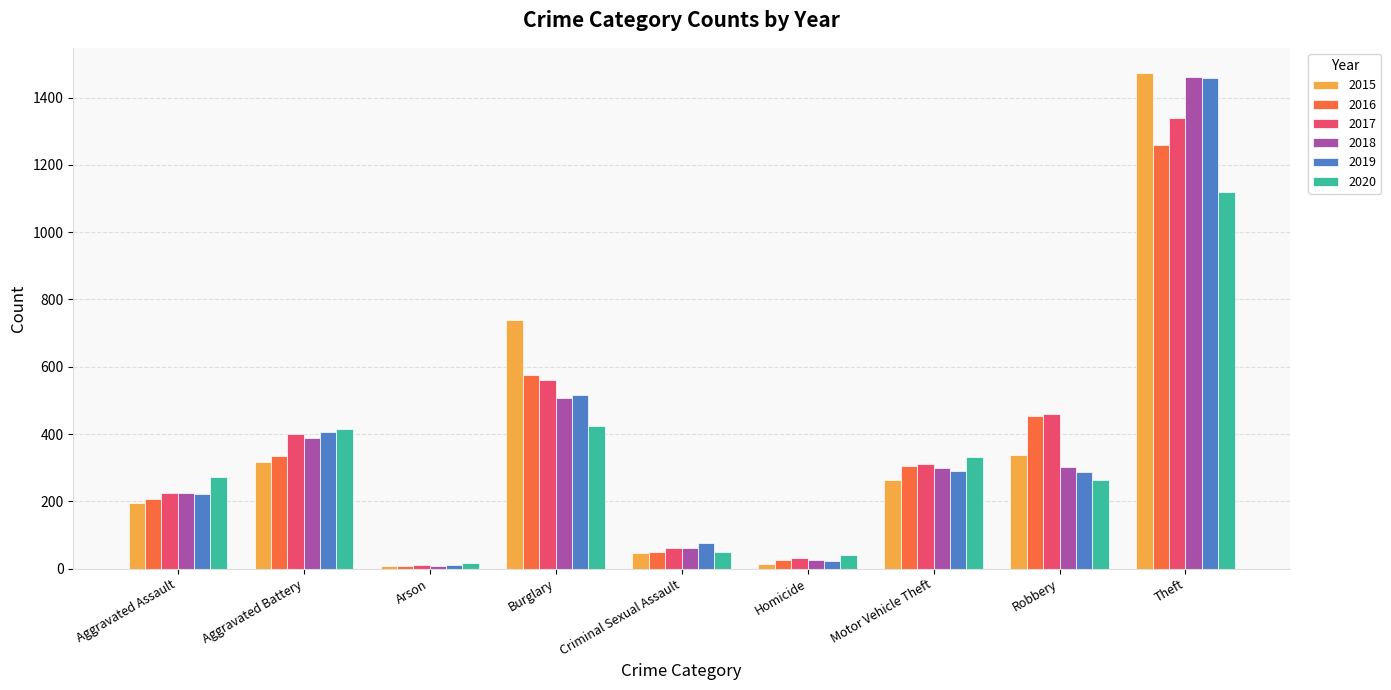

What is the maximum value shown in the chart?

1474